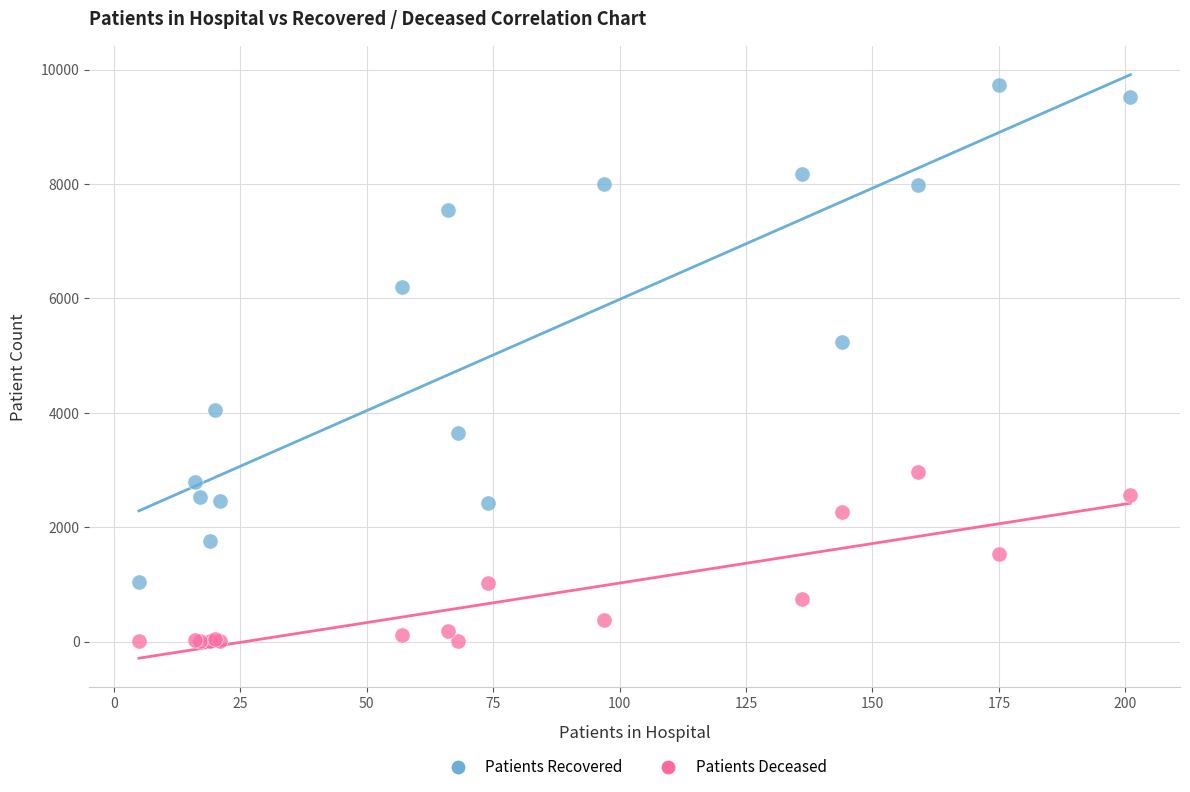

Which series reaches the minimum Y coordinate?

Patients Deceased